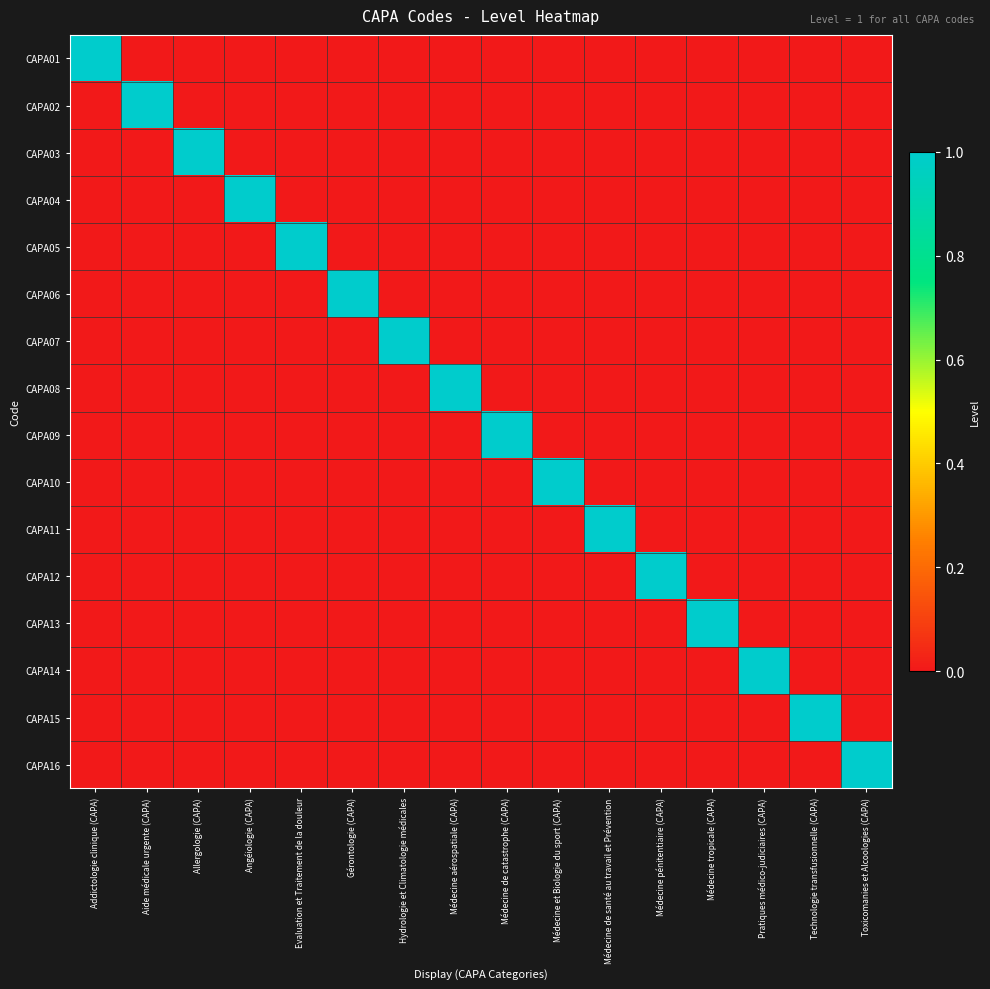

Which series has the largest range (max minus min)?

CAPA01